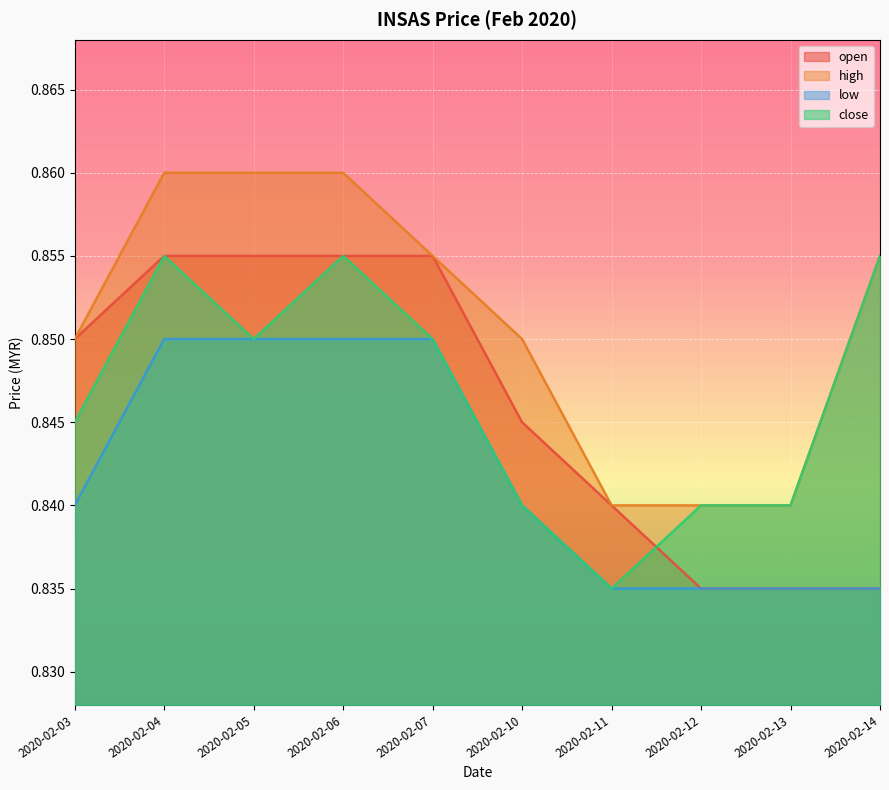

Reading left to right, extract all data points from this chart.

open: 2020-02-03=0.8	2020-02-04=0.9	2020-02-05=0.9	2020-02-06=0.9	2020-02-07=0.9	2020-02-10=0.8	2020-02-11=0.8	2020-02-12=0.8	2020-02-13=0.8	2020-02-14=0.8
high: 2020-02-03=0.8	2020-02-04=0.9	2020-02-05=0.9	2020-02-06=0.9	2020-02-07=0.9	2020-02-10=0.8	2020-02-11=0.8	2020-02-12=0.8	2020-02-13=0.8	2020-02-14=0.9
low: 2020-02-03=0.8	2020-02-04=0.8	2020-02-05=0.8	2020-02-06=0.8	2020-02-07=0.8	2020-02-10=0.8	2020-02-11=0.8	2020-02-12=0.8	2020-02-13=0.8	2020-02-14=0.8
close: 2020-02-03=0.8	2020-02-04=0.9	2020-02-05=0.8	2020-02-06=0.9	2020-02-07=0.8	2020-02-10=0.8	2020-02-11=0.8	2020-02-12=0.8	2020-02-13=0.8	2020-02-14=0.9